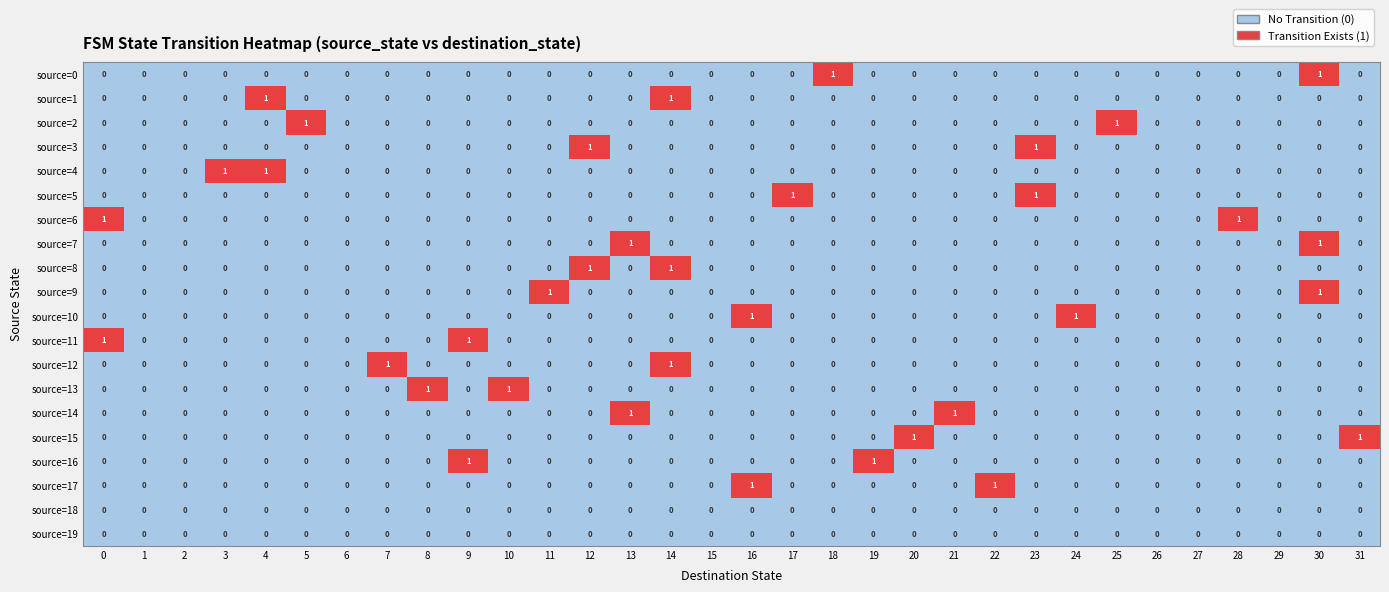

What is the greatest value displayed?

1